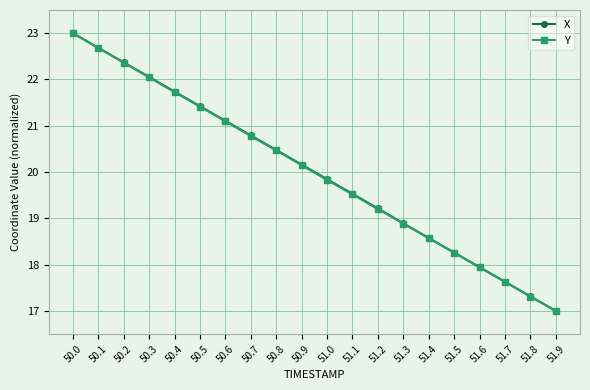

At which label does X first exceed 20?

50.0